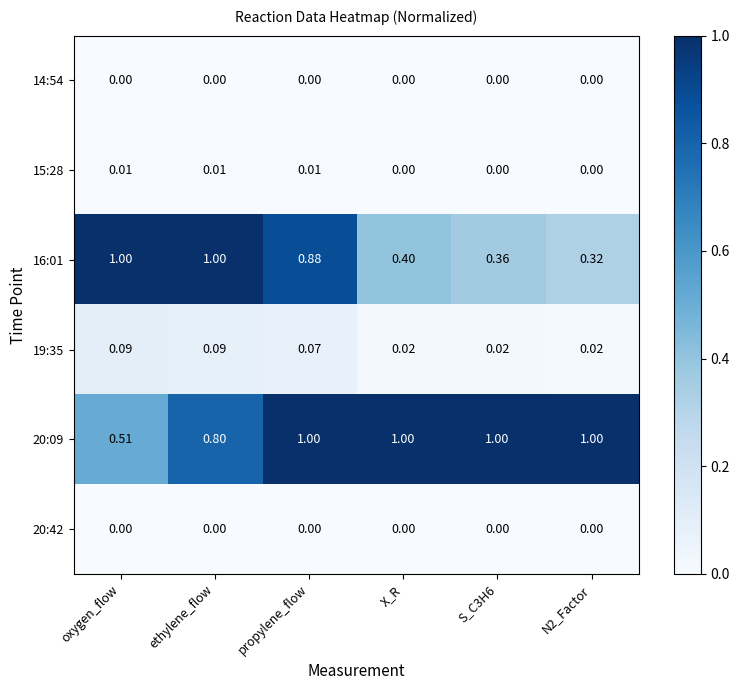

Is the value of 20:09 at ethylene_flow greater than the value of 20:42 at X_R?

Yes